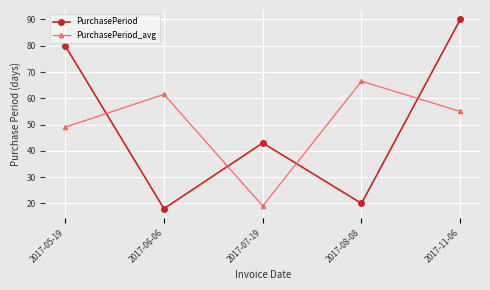

The value of PurchasePeriod at 2017-05-19 is 30.2. True or false?

False